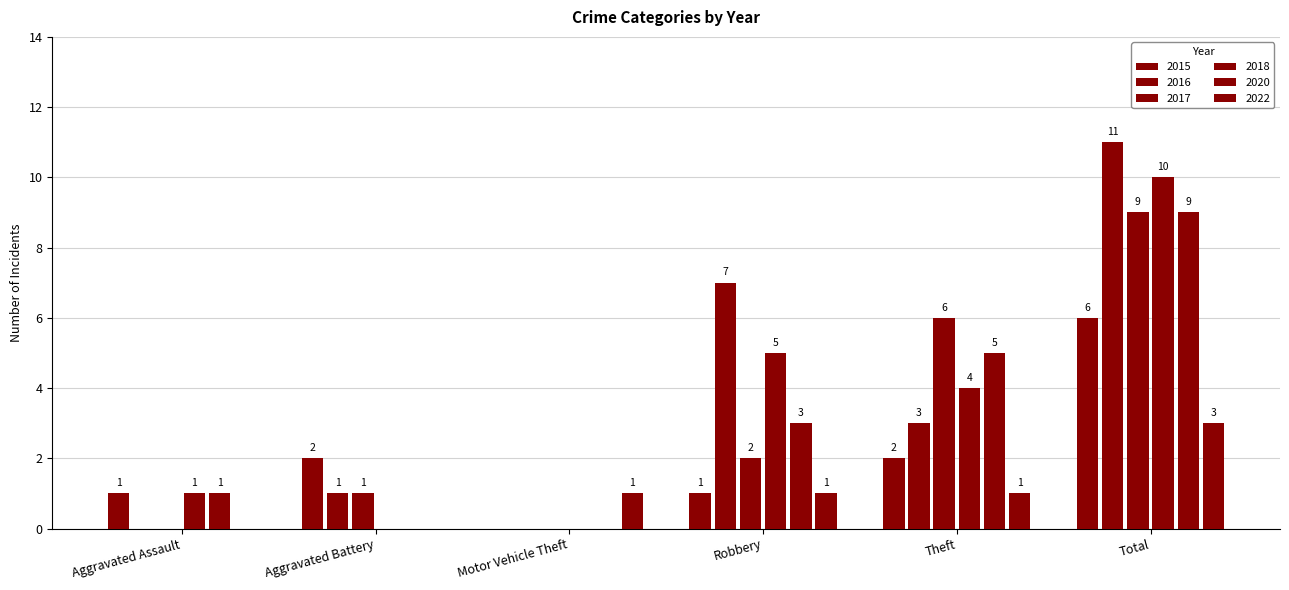

How many distinct data groups are displayed?

6